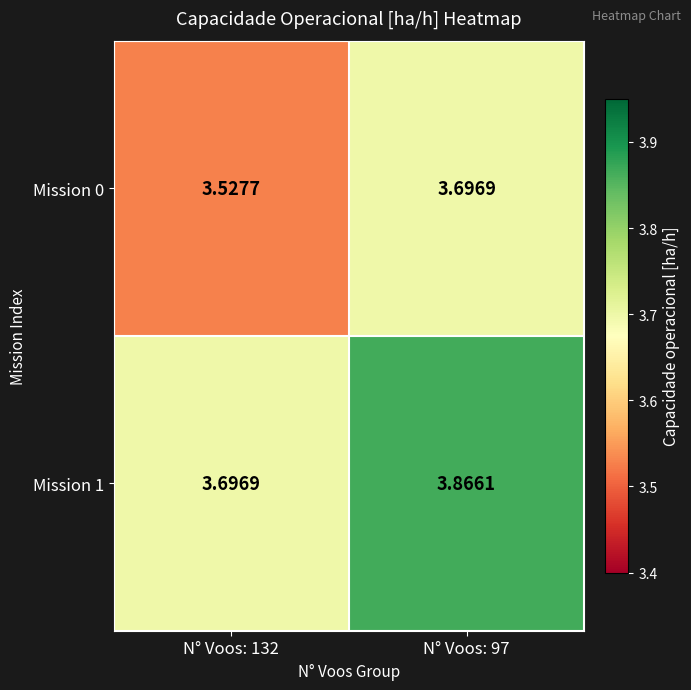

At how many categories does at least one series exceed 3?

2